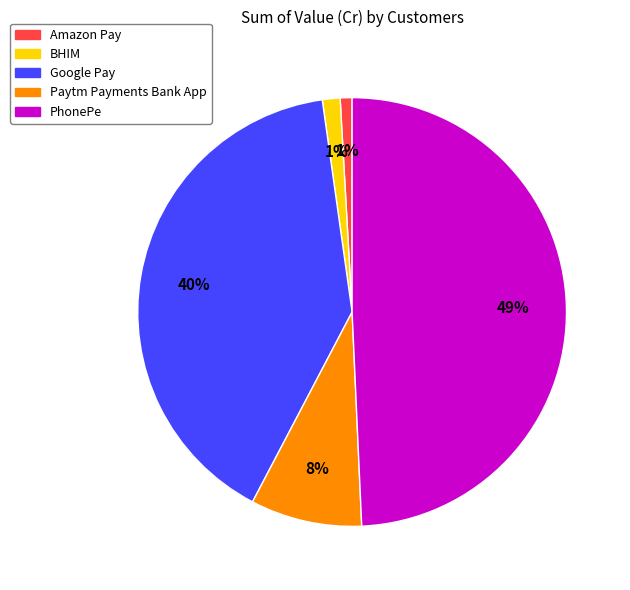

Is it true that Paytm Payments Bank App is 8% of the pie?

True